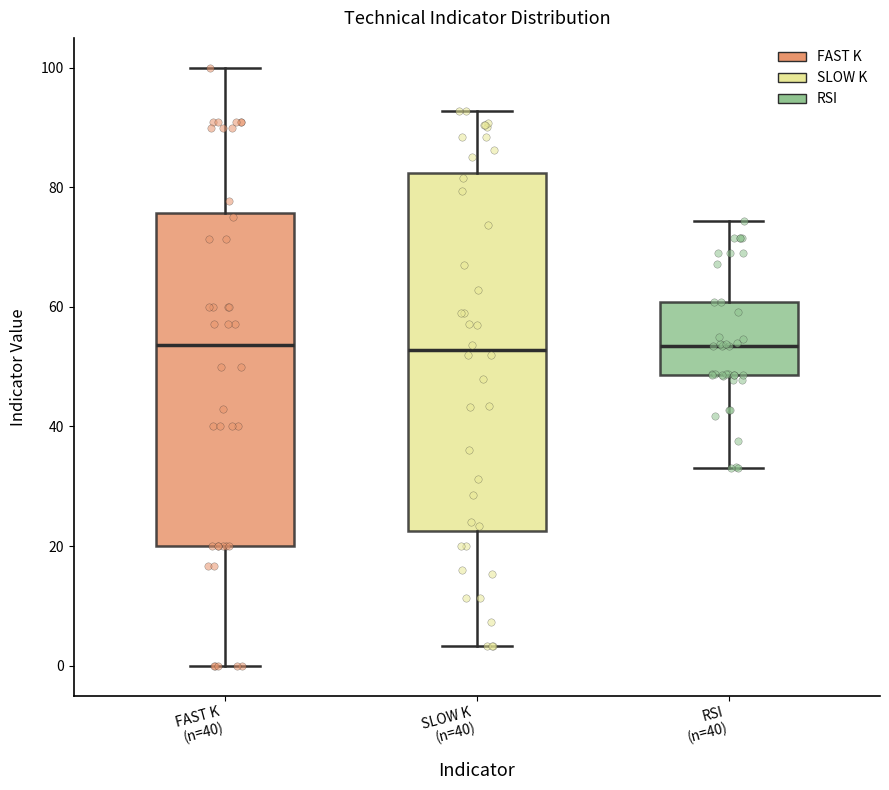

Where does the median line of the box for FAST K (n=40) sit on the y-axis? The values are not printed on the chart, so give them approximately, as read against the axis.

54